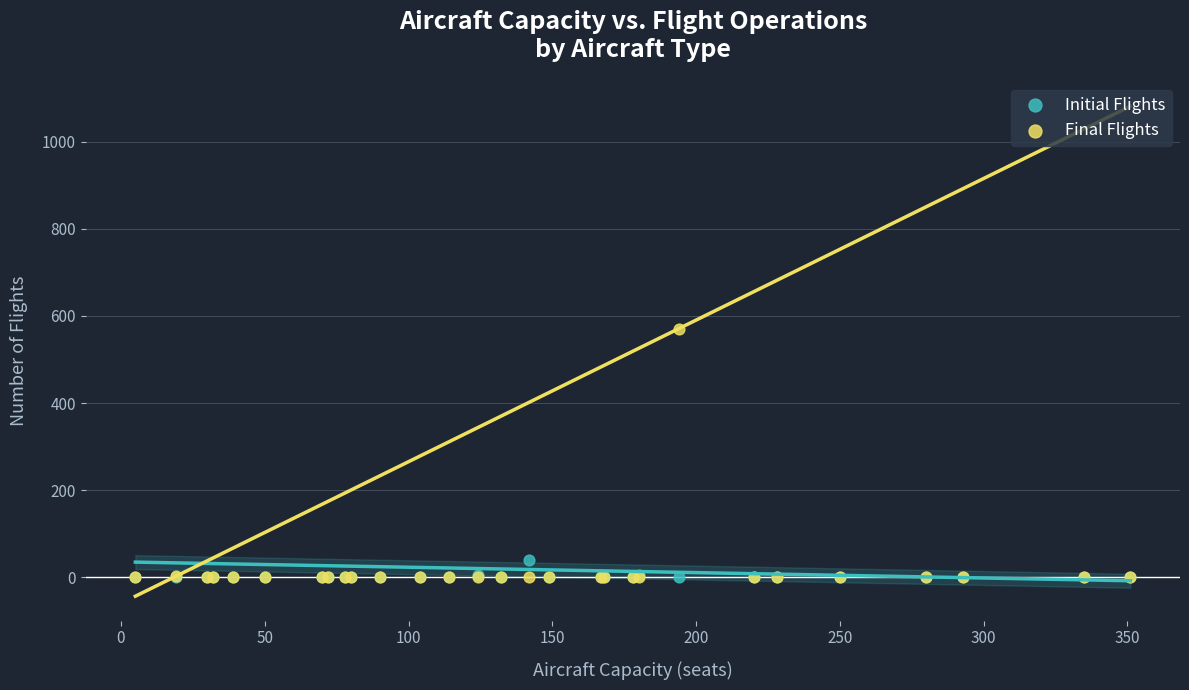

Which series contains the highest Y value?

Final Flights